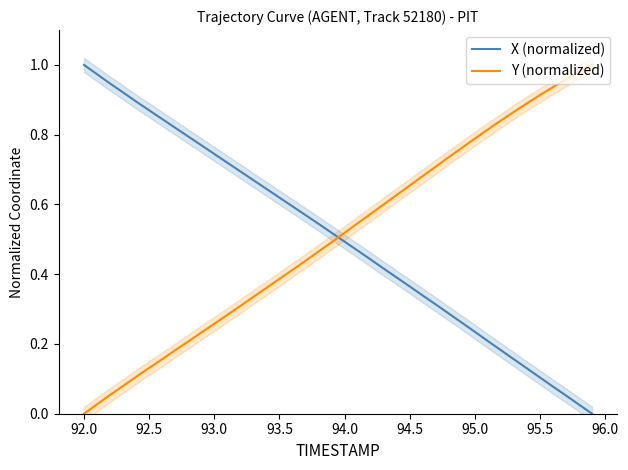

Which category has the lowest value in the Y (normalized) series?

92.0